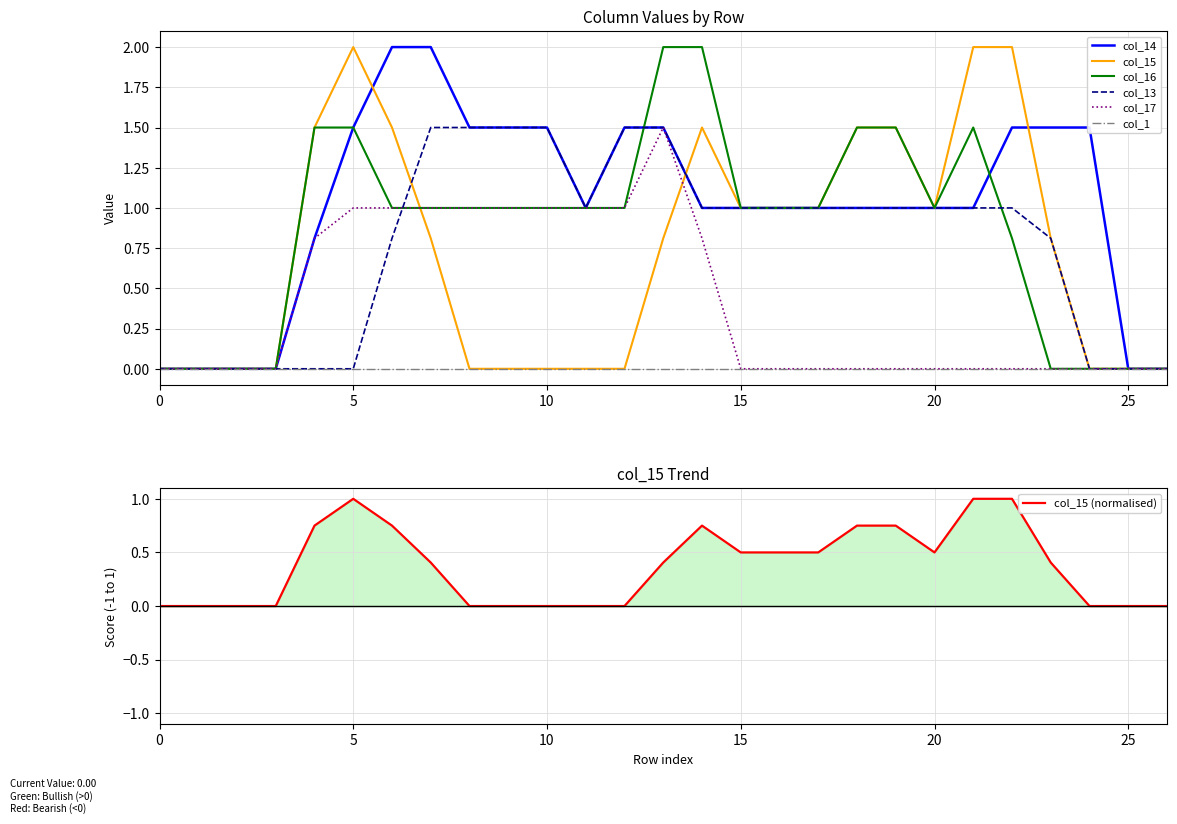

Which series ends up on top after the final intersection of col_14 and col_15?

col_14